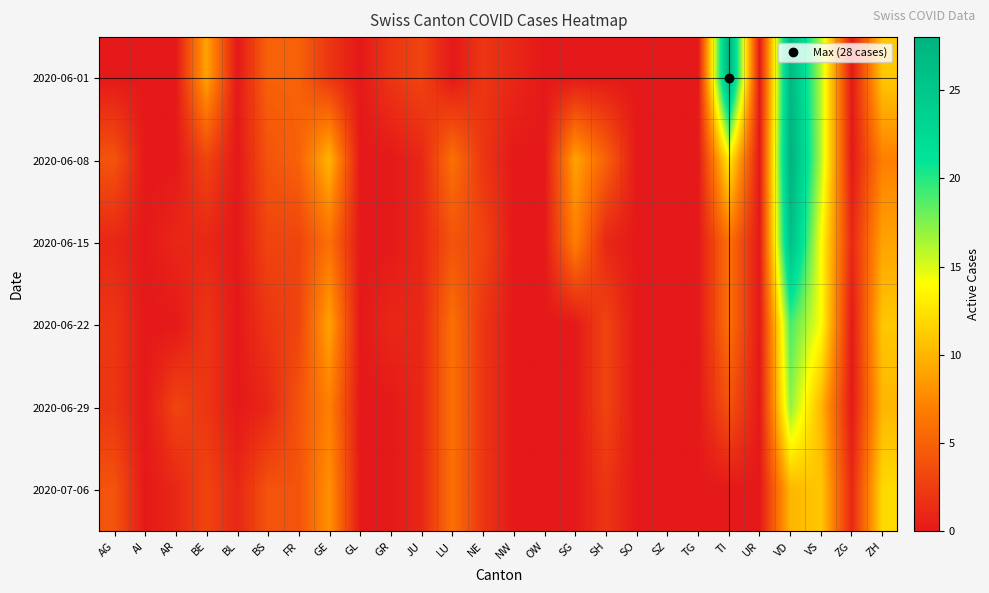

Between BL and NW, which is larger?

NW